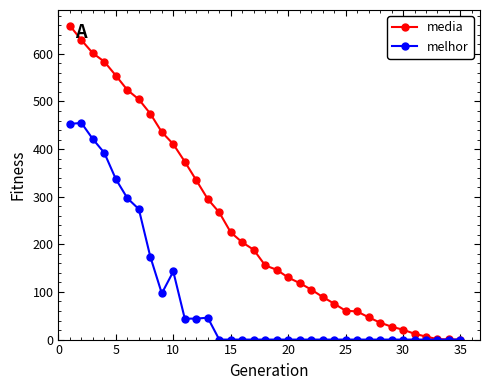

What is the value of the media point at the 6th from the left?

524.2